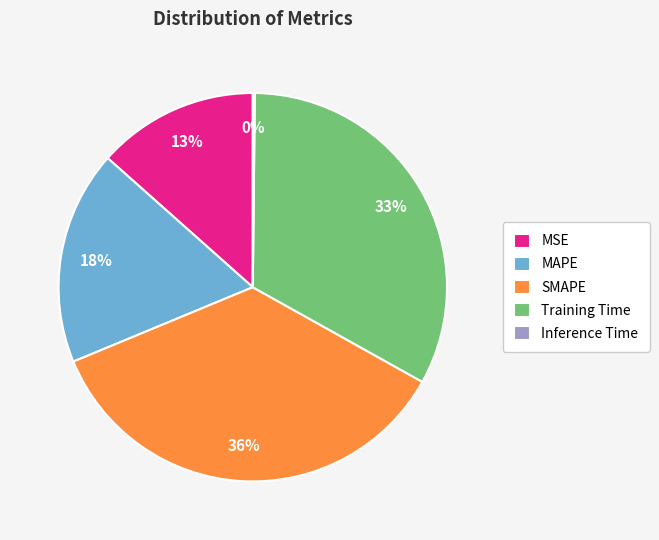

To the nearest percent, what is the combined percentage of MSE and Training Time?

46%